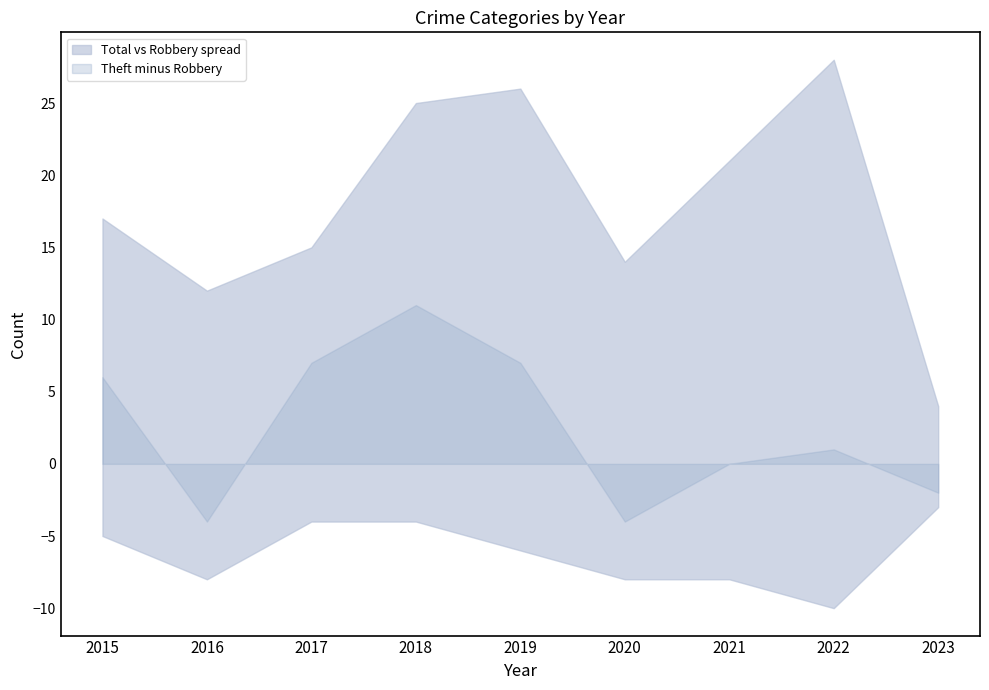

Does the chart display data point markers on the line(s)?

No